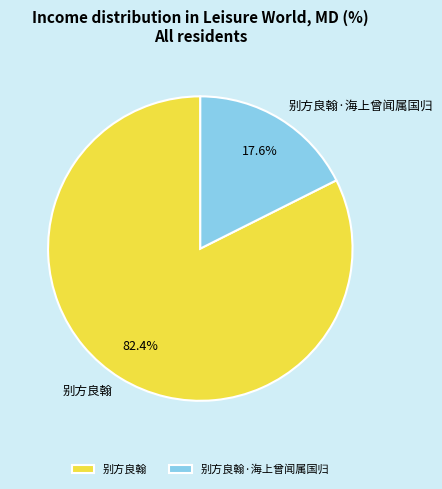

What percentage is the 别方良翰 slice, to the nearest percent?

82%